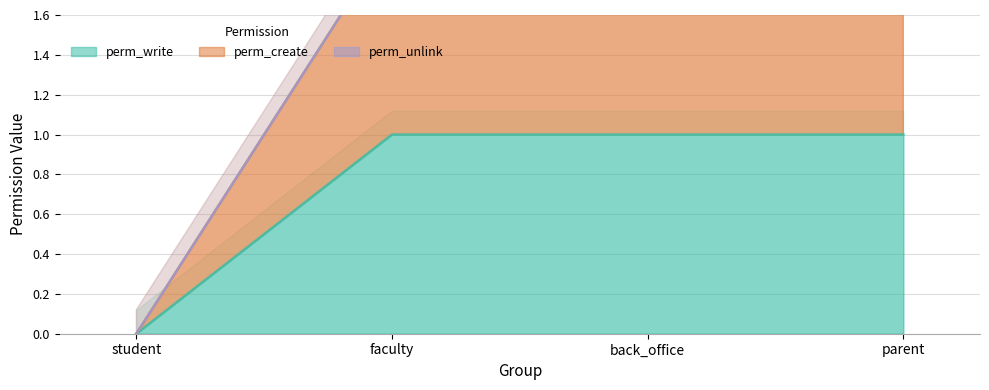

What is the value of the perm_create point at the 4th from the left?

2